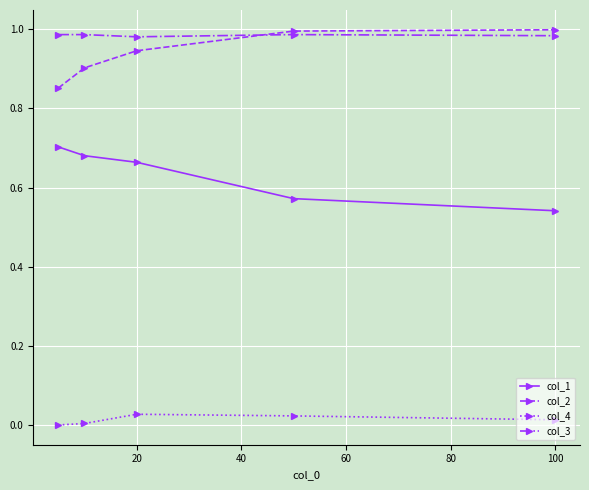

True or false: col_4 and col_1 intersect in this chart.

False